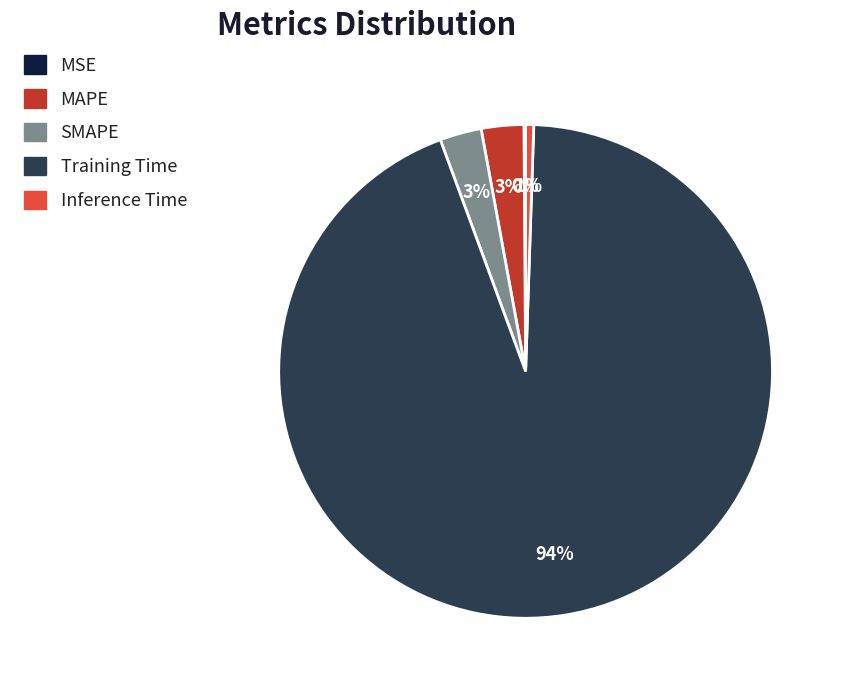

Is the sum of MAPE and Training Time greater than half?

Yes